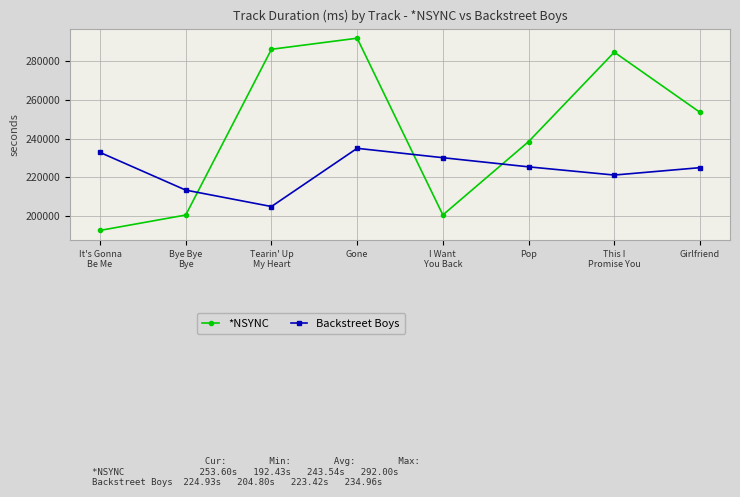

What value does the Backstreet Boys series have at Girlfriend, to the nearest 100?

224900